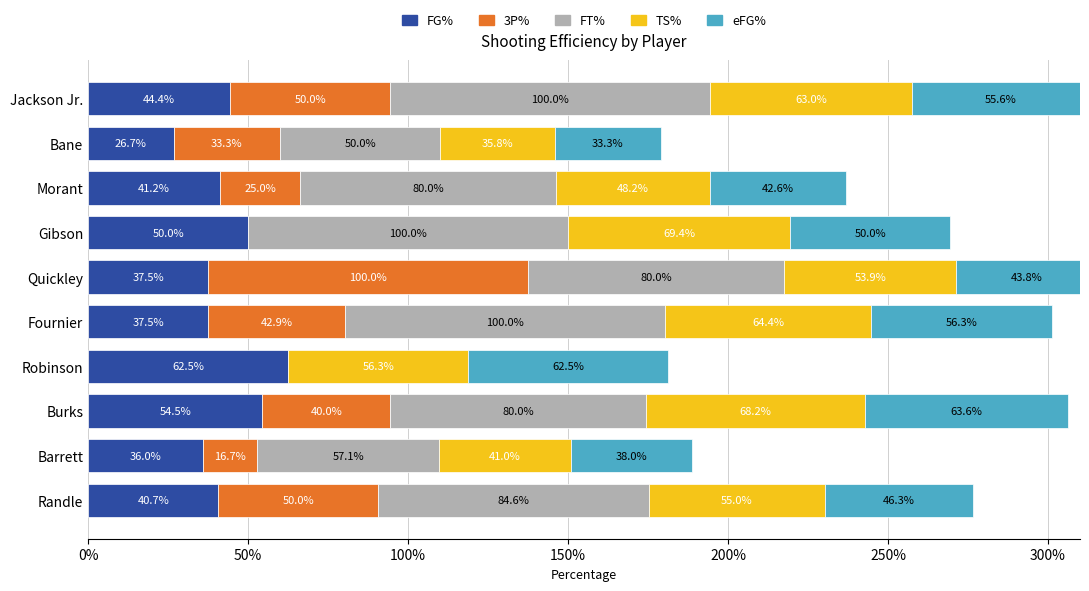

Reading left to right, extract all data points from this chart.

FG%: 40.7	36.0	54.5	62.5	37.5	37.5	50.0	41.2	26.7	44.4
3P%: 50.0	16.7	40.0	0.0	42.9	100.0	0.0	25.0	33.3	50.0
FT%: 84.6	57.1	80.0	0.0	100.0	80.0	100.0	80.0	50.0	100.0
TS%: 55.0	41.0	68.2	56.3	64.4	53.9	69.4	48.2	35.8	63.0
eFG%: 46.3	38.0	63.6	62.5	56.3	43.8	50.0	42.6	33.3	55.6